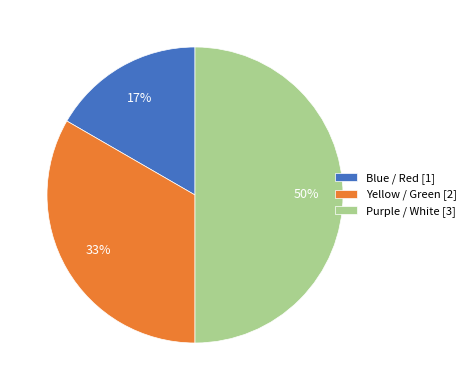

To the nearest percent, what is the average slice percentage?

33%